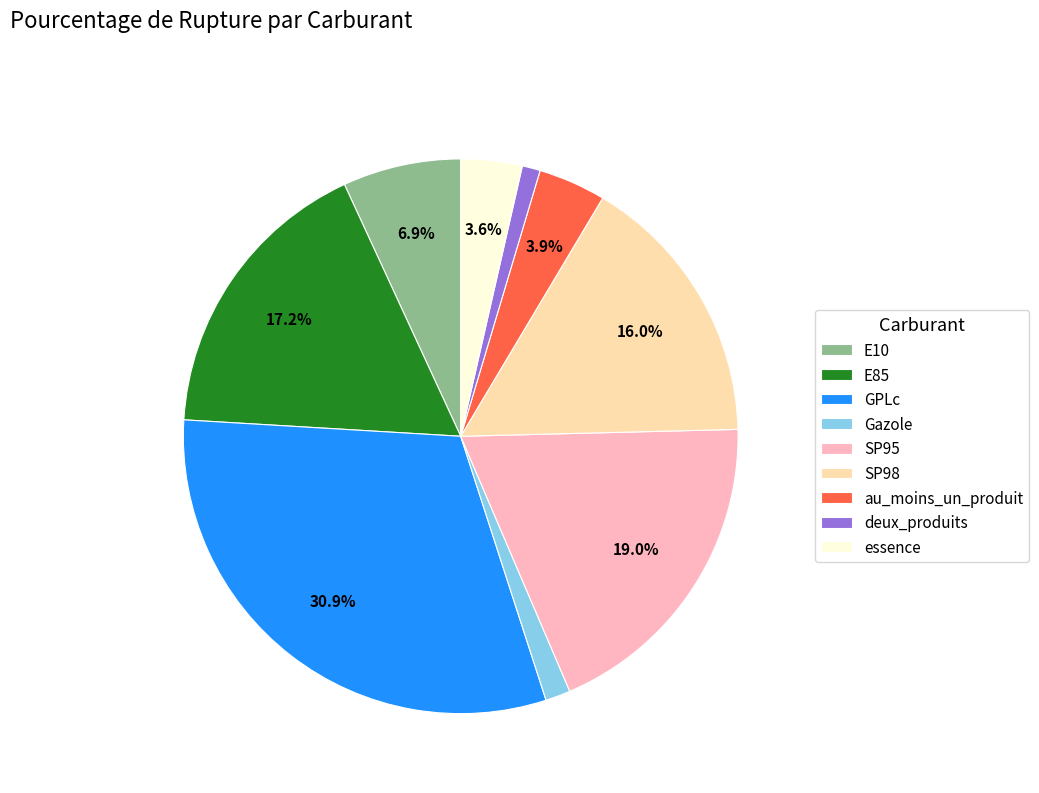

To the nearest percent, what is the average slice percentage?

11%